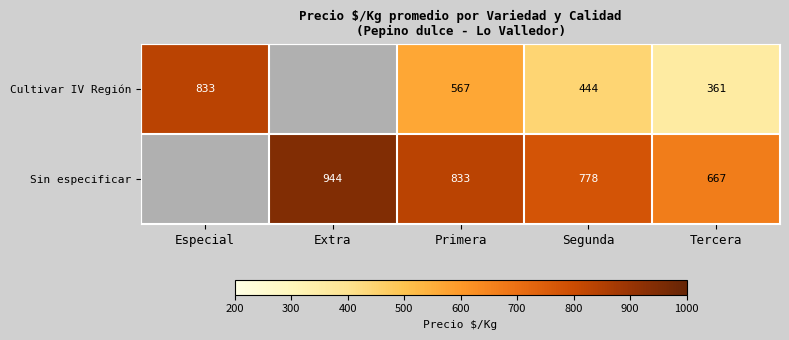

Is it true that Sin especificar equals 1594.6 at Extra?

False